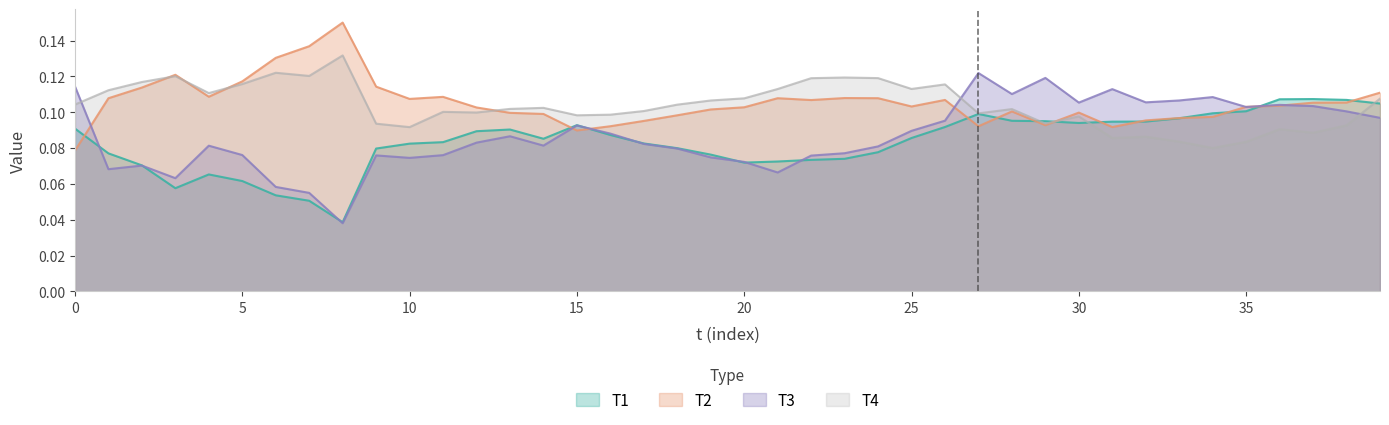

The value of T3 at 18 is 0.0. True or false?

False